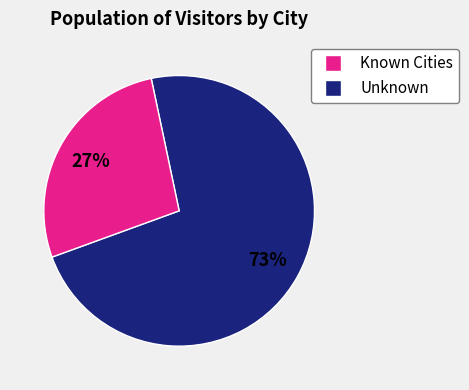

To the nearest percent, what is the average slice percentage?

50%